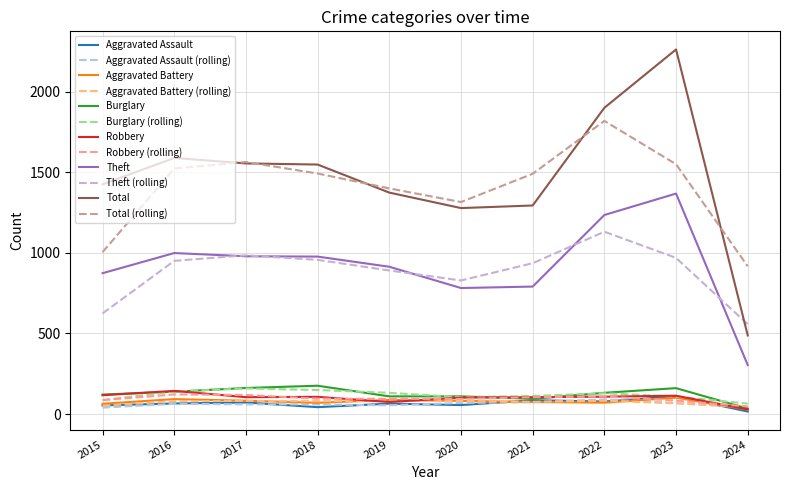

What is the average value of the Burglary series?

124.0